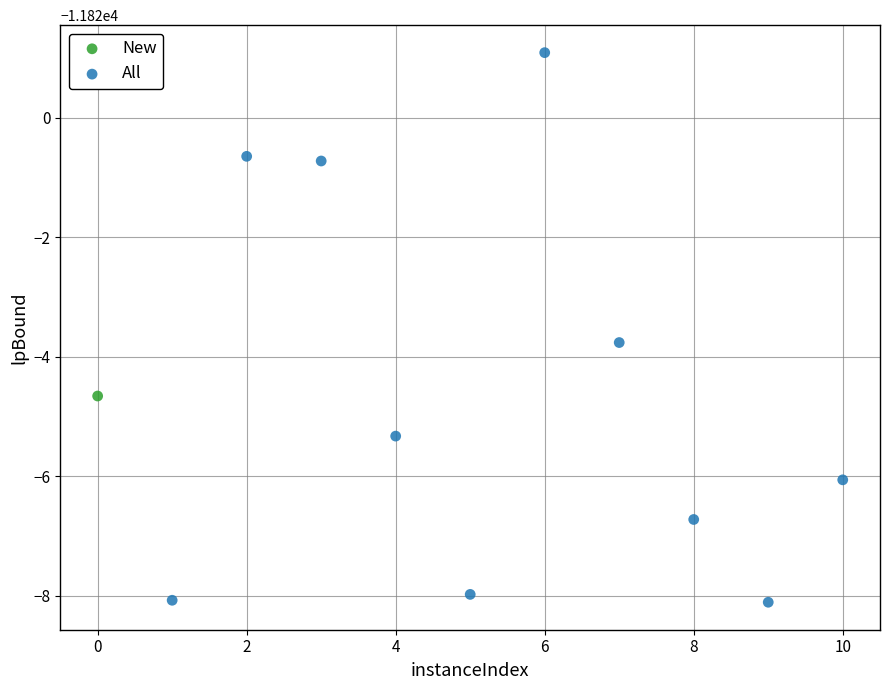

What are all the series names shown in the legend?

New, All